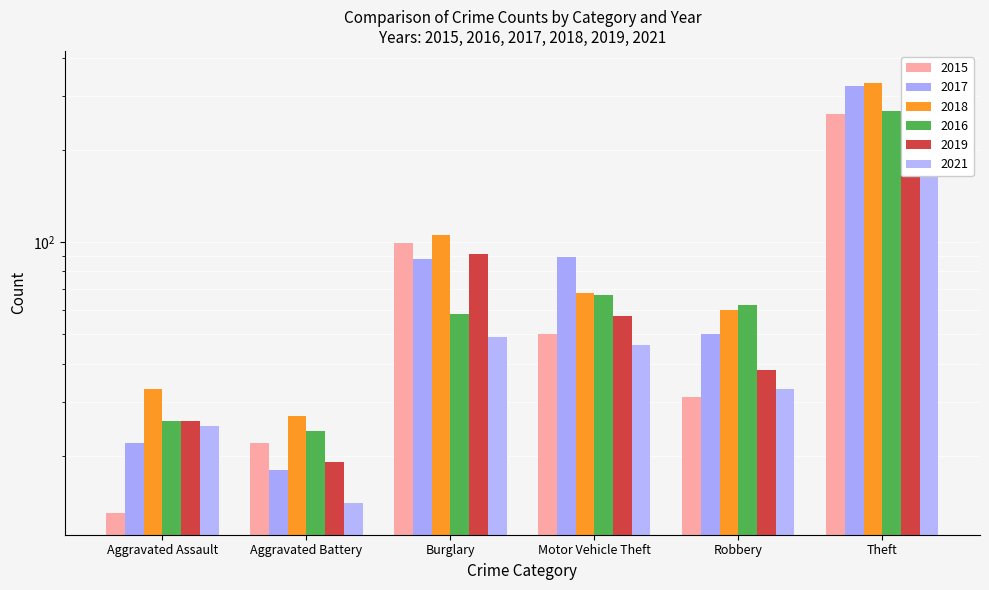

Where is 2018 nearest to the value 179?

Burglary